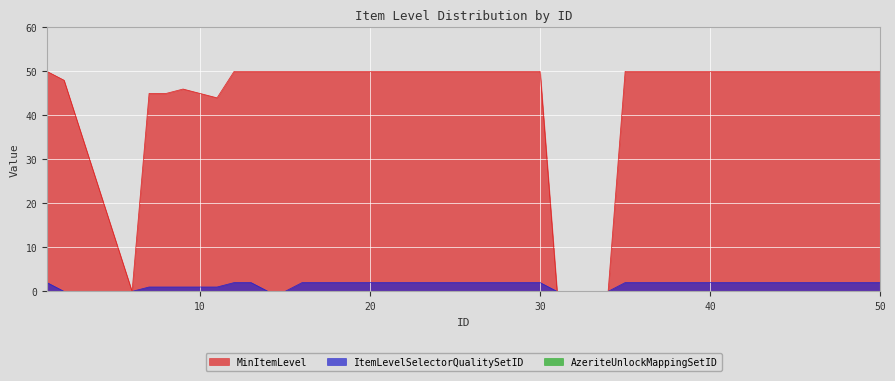

At which category does the chart reach its minimum across all series?

6